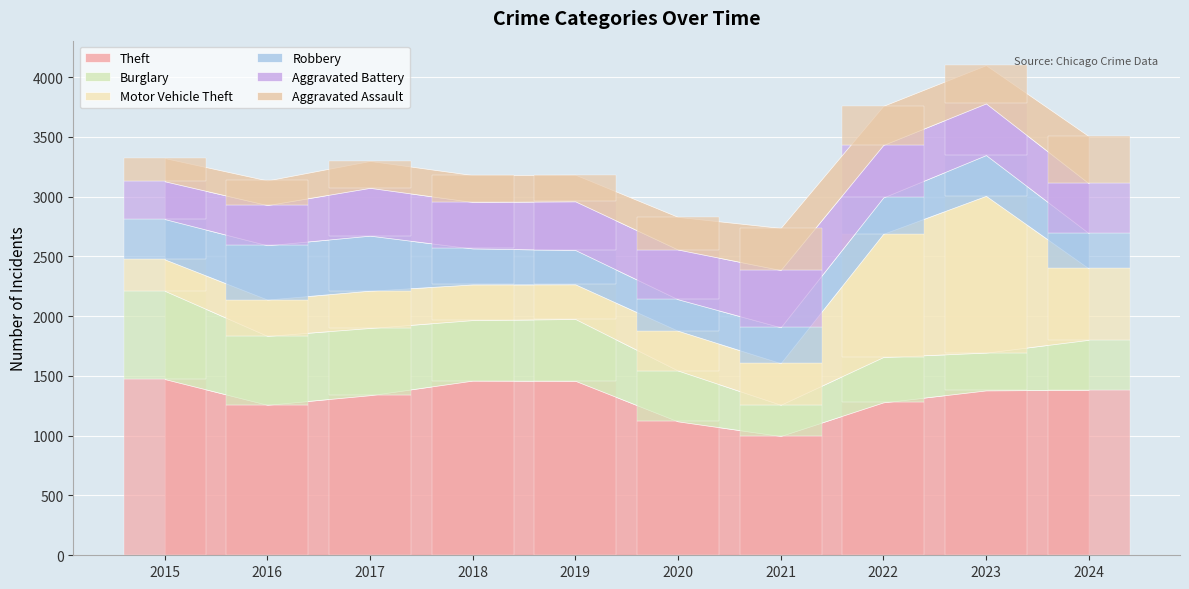

True or false: Aggravated Assault has a value of 356 at 2017.

False